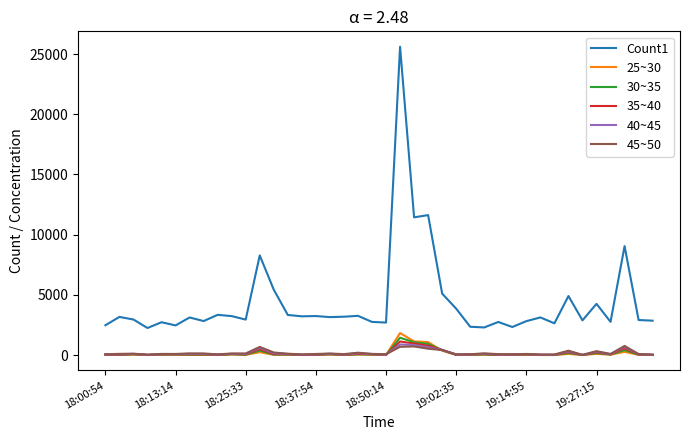

What is the smallest value displayed?

0.3